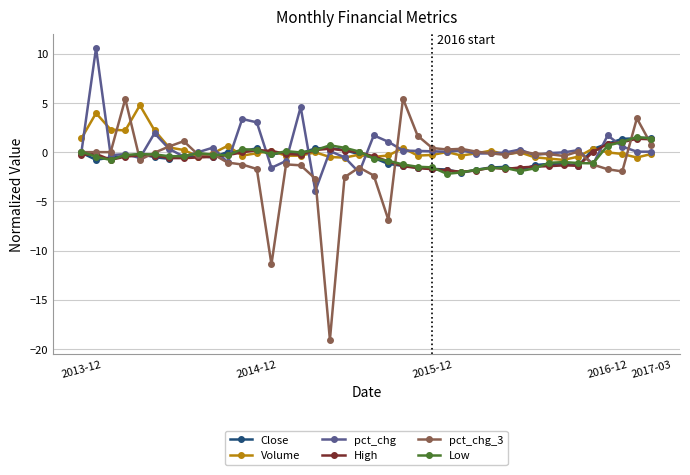

In Low, how many points are lower than both neighbors (excluding endpoints)?

8